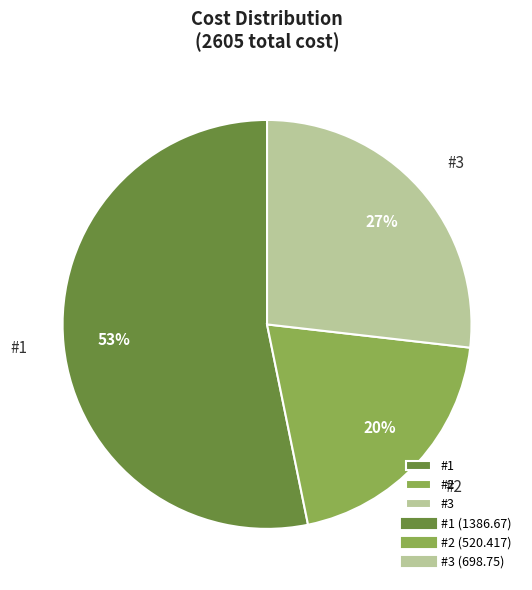

Which slice is the smallest?

#2